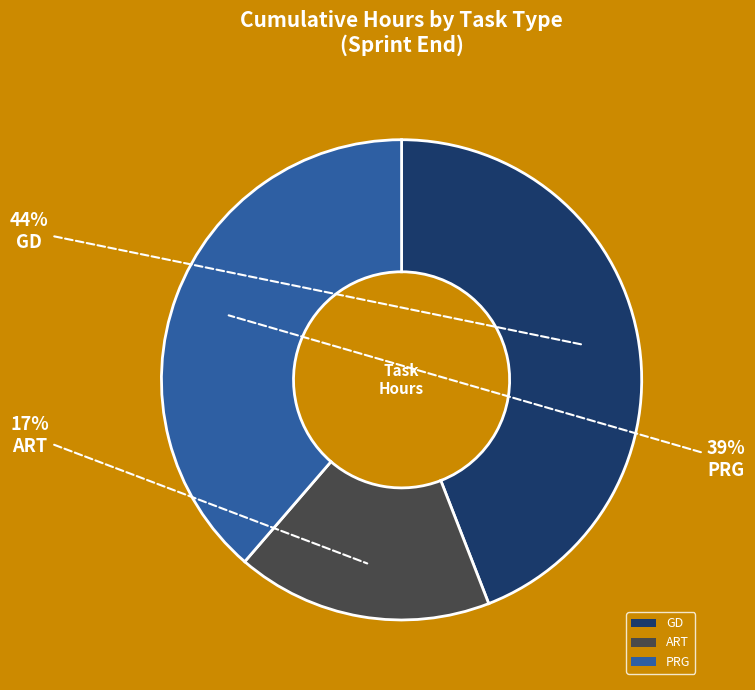

How many segments does this pie chart have?

3